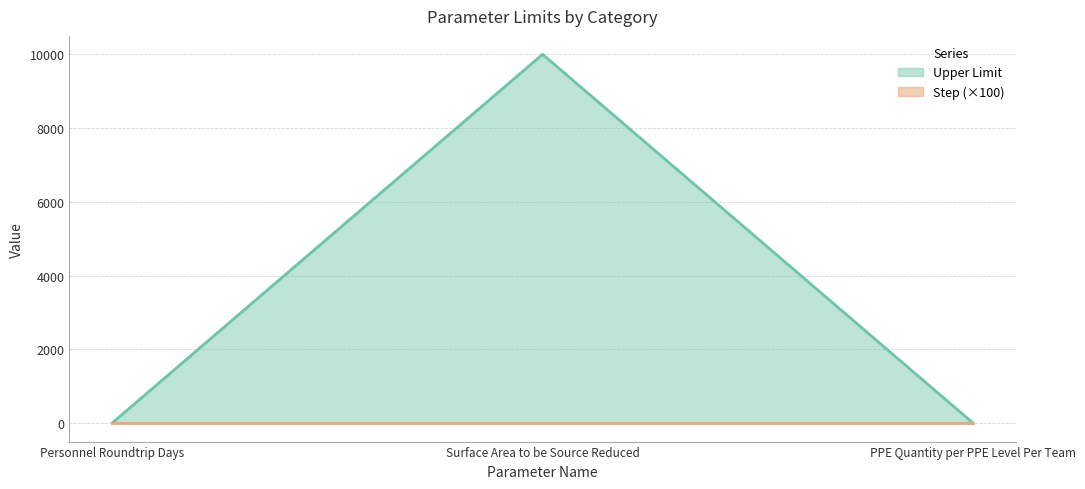

What is the label of the 2nd point from the right?

Surface Area to be Source Reduced